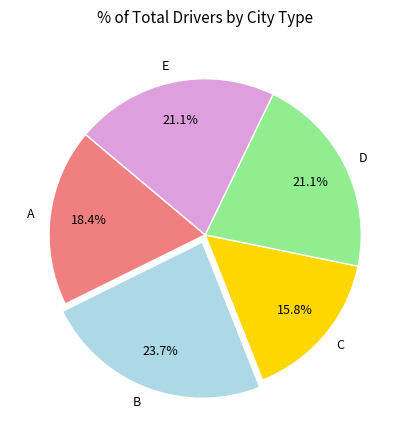

Which has a higher value, B or E?

B